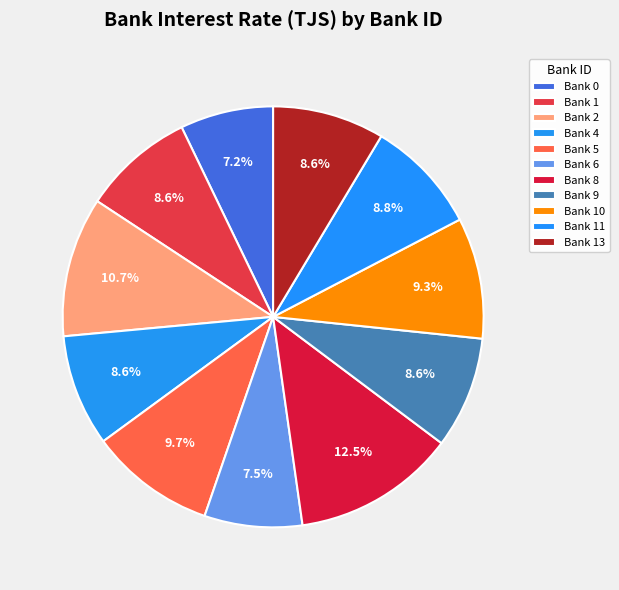

Is there any slice that represents more than half of the pie?

No